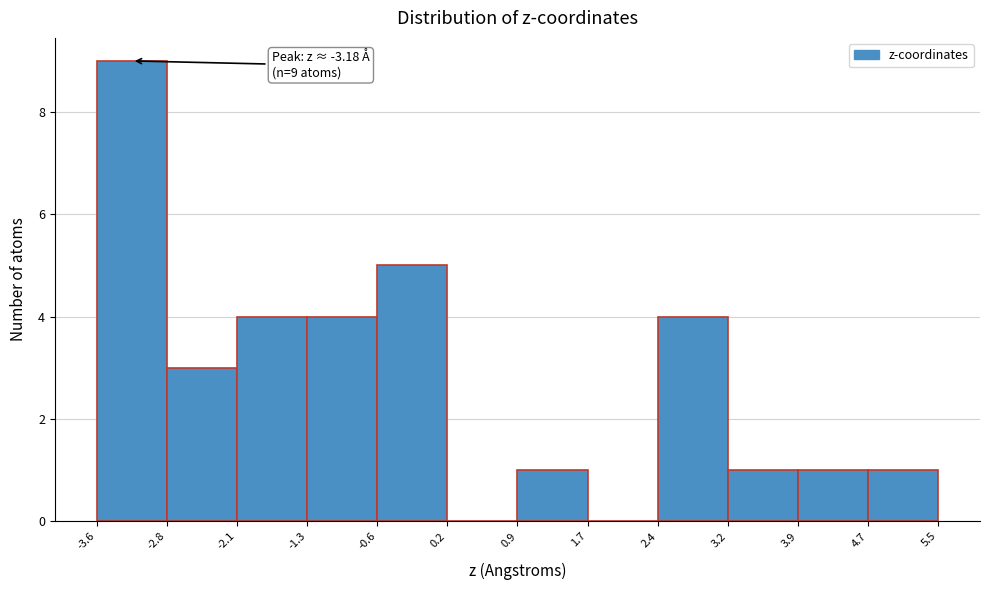

Over which range of the x-axis is the bar tallest?

-3.6 to -2.8